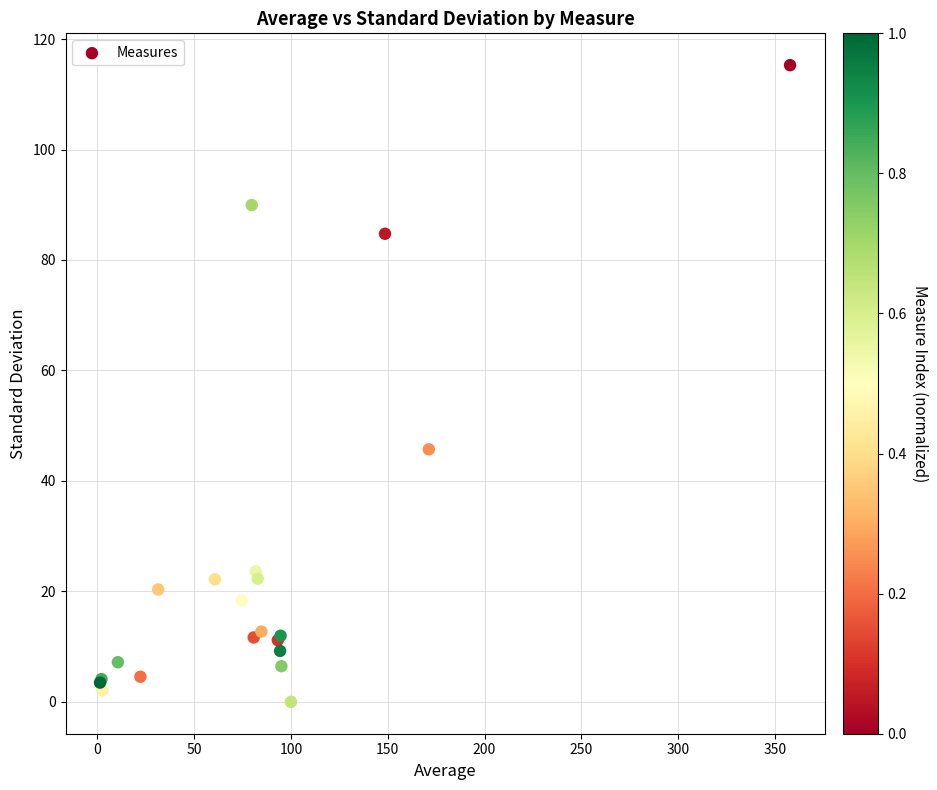

What Y value in the scatter plot is closest to 57?

45.7